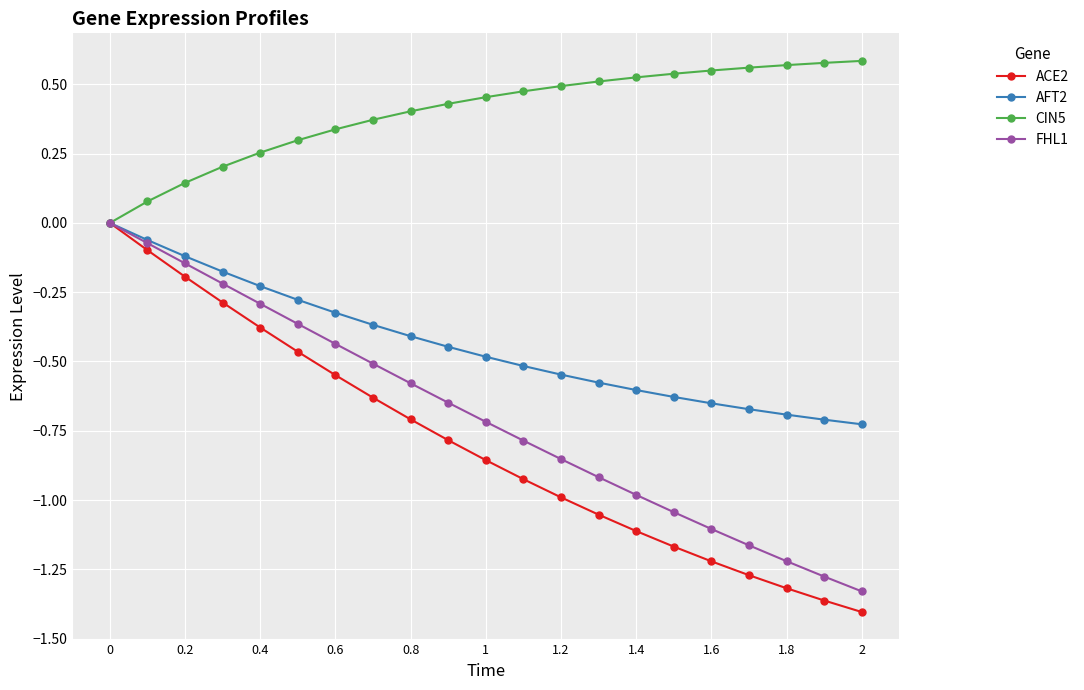

Which series has the largest total across all categories?

CIN5